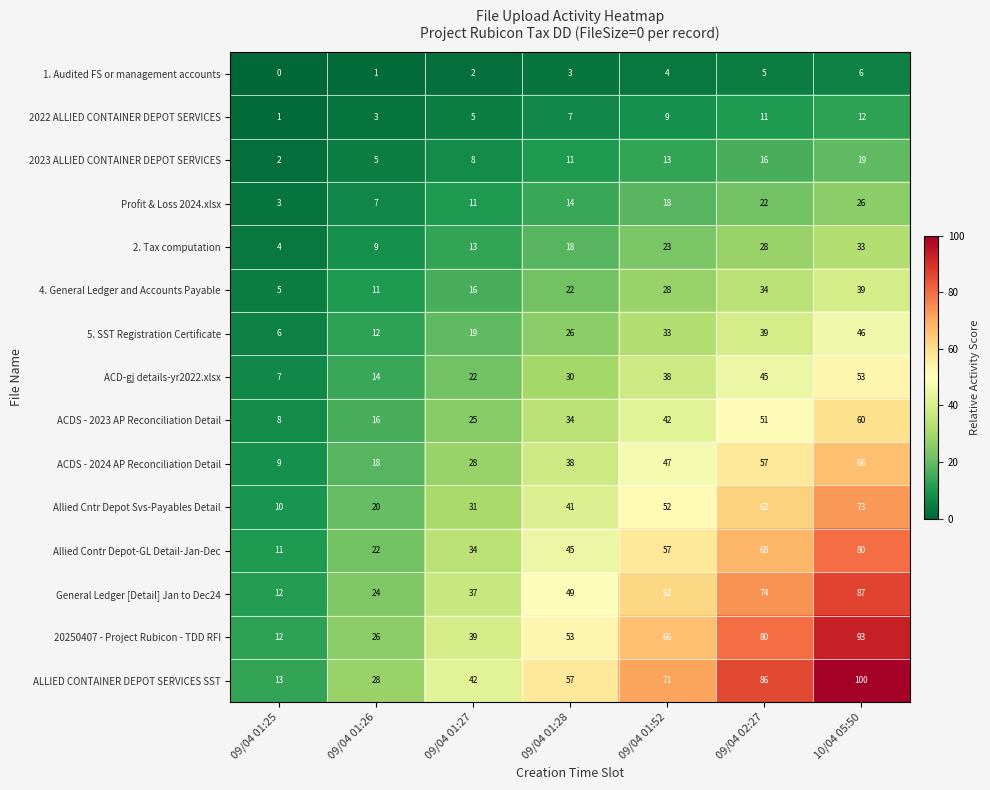

True or false: Allied Contr Depot-GL Detail-Jan-Dec has a value of 22 at 09/04 01:26.

True